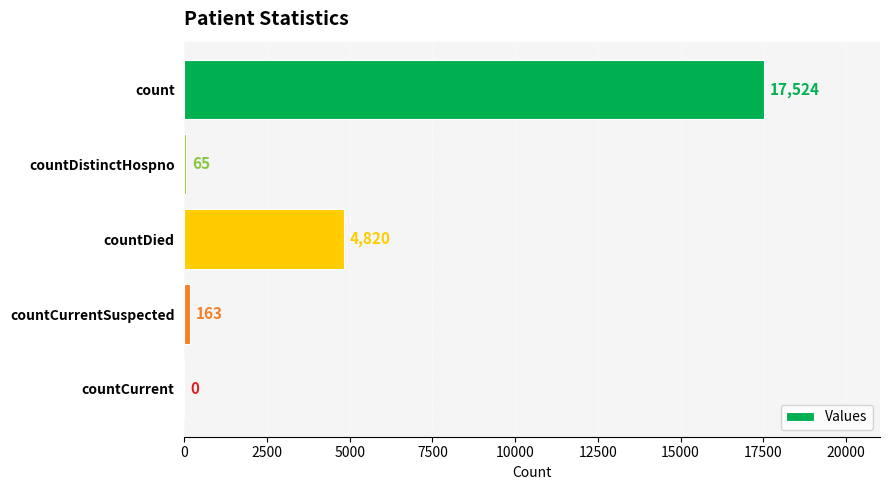

At which label is the value closest to 8762?

countDied